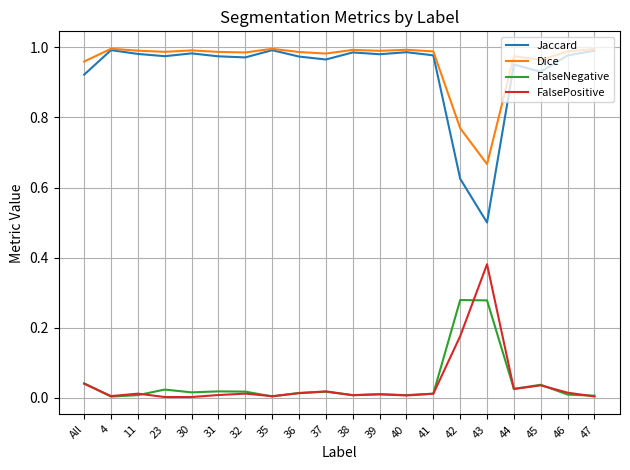

At which label does Jaccard reach its minimum?

43